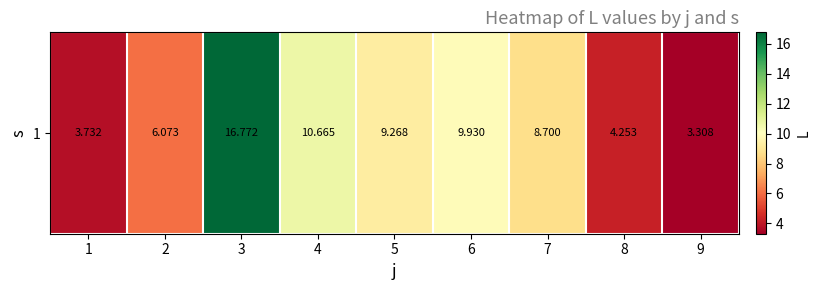

How many values are below 8?

4